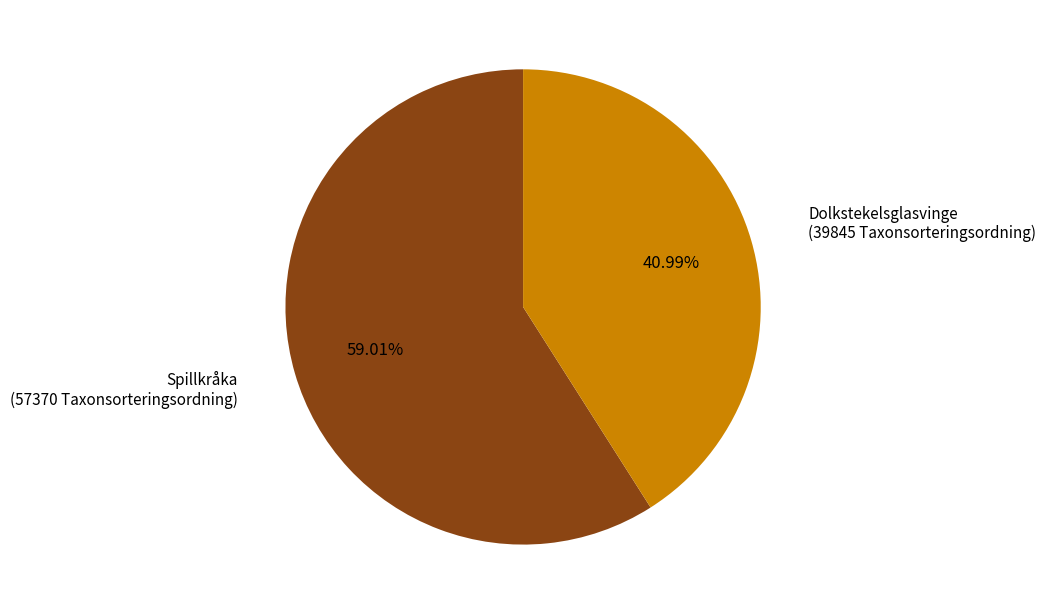

Is there any slice that represents more than half of the pie?

Yes